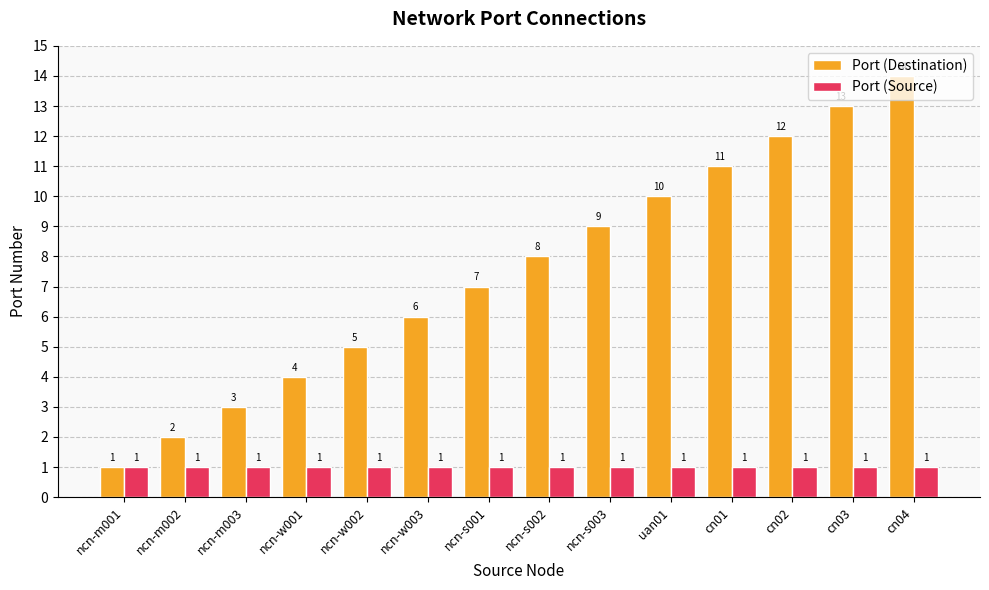

Reading left to right, list all the values displayed in this chart.

Port (Destination): 1	2	3	4	5	6	7	8	9	10	11	12	13	14
Port (Source): 1	1	1	1	1	1	1	1	1	1	1	1	1	1